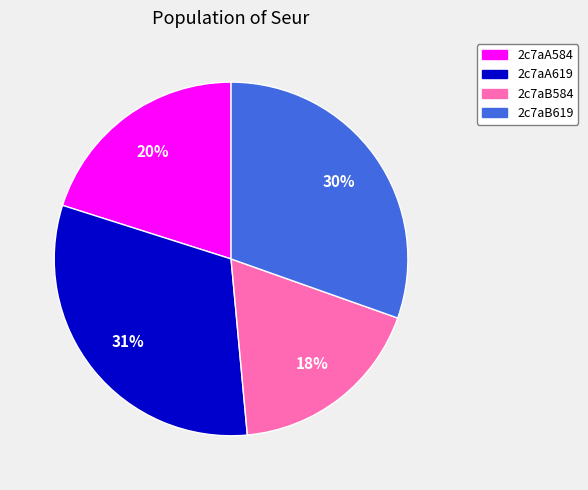

True or false: 2c7aA584 accounts for 20% of the total.

True